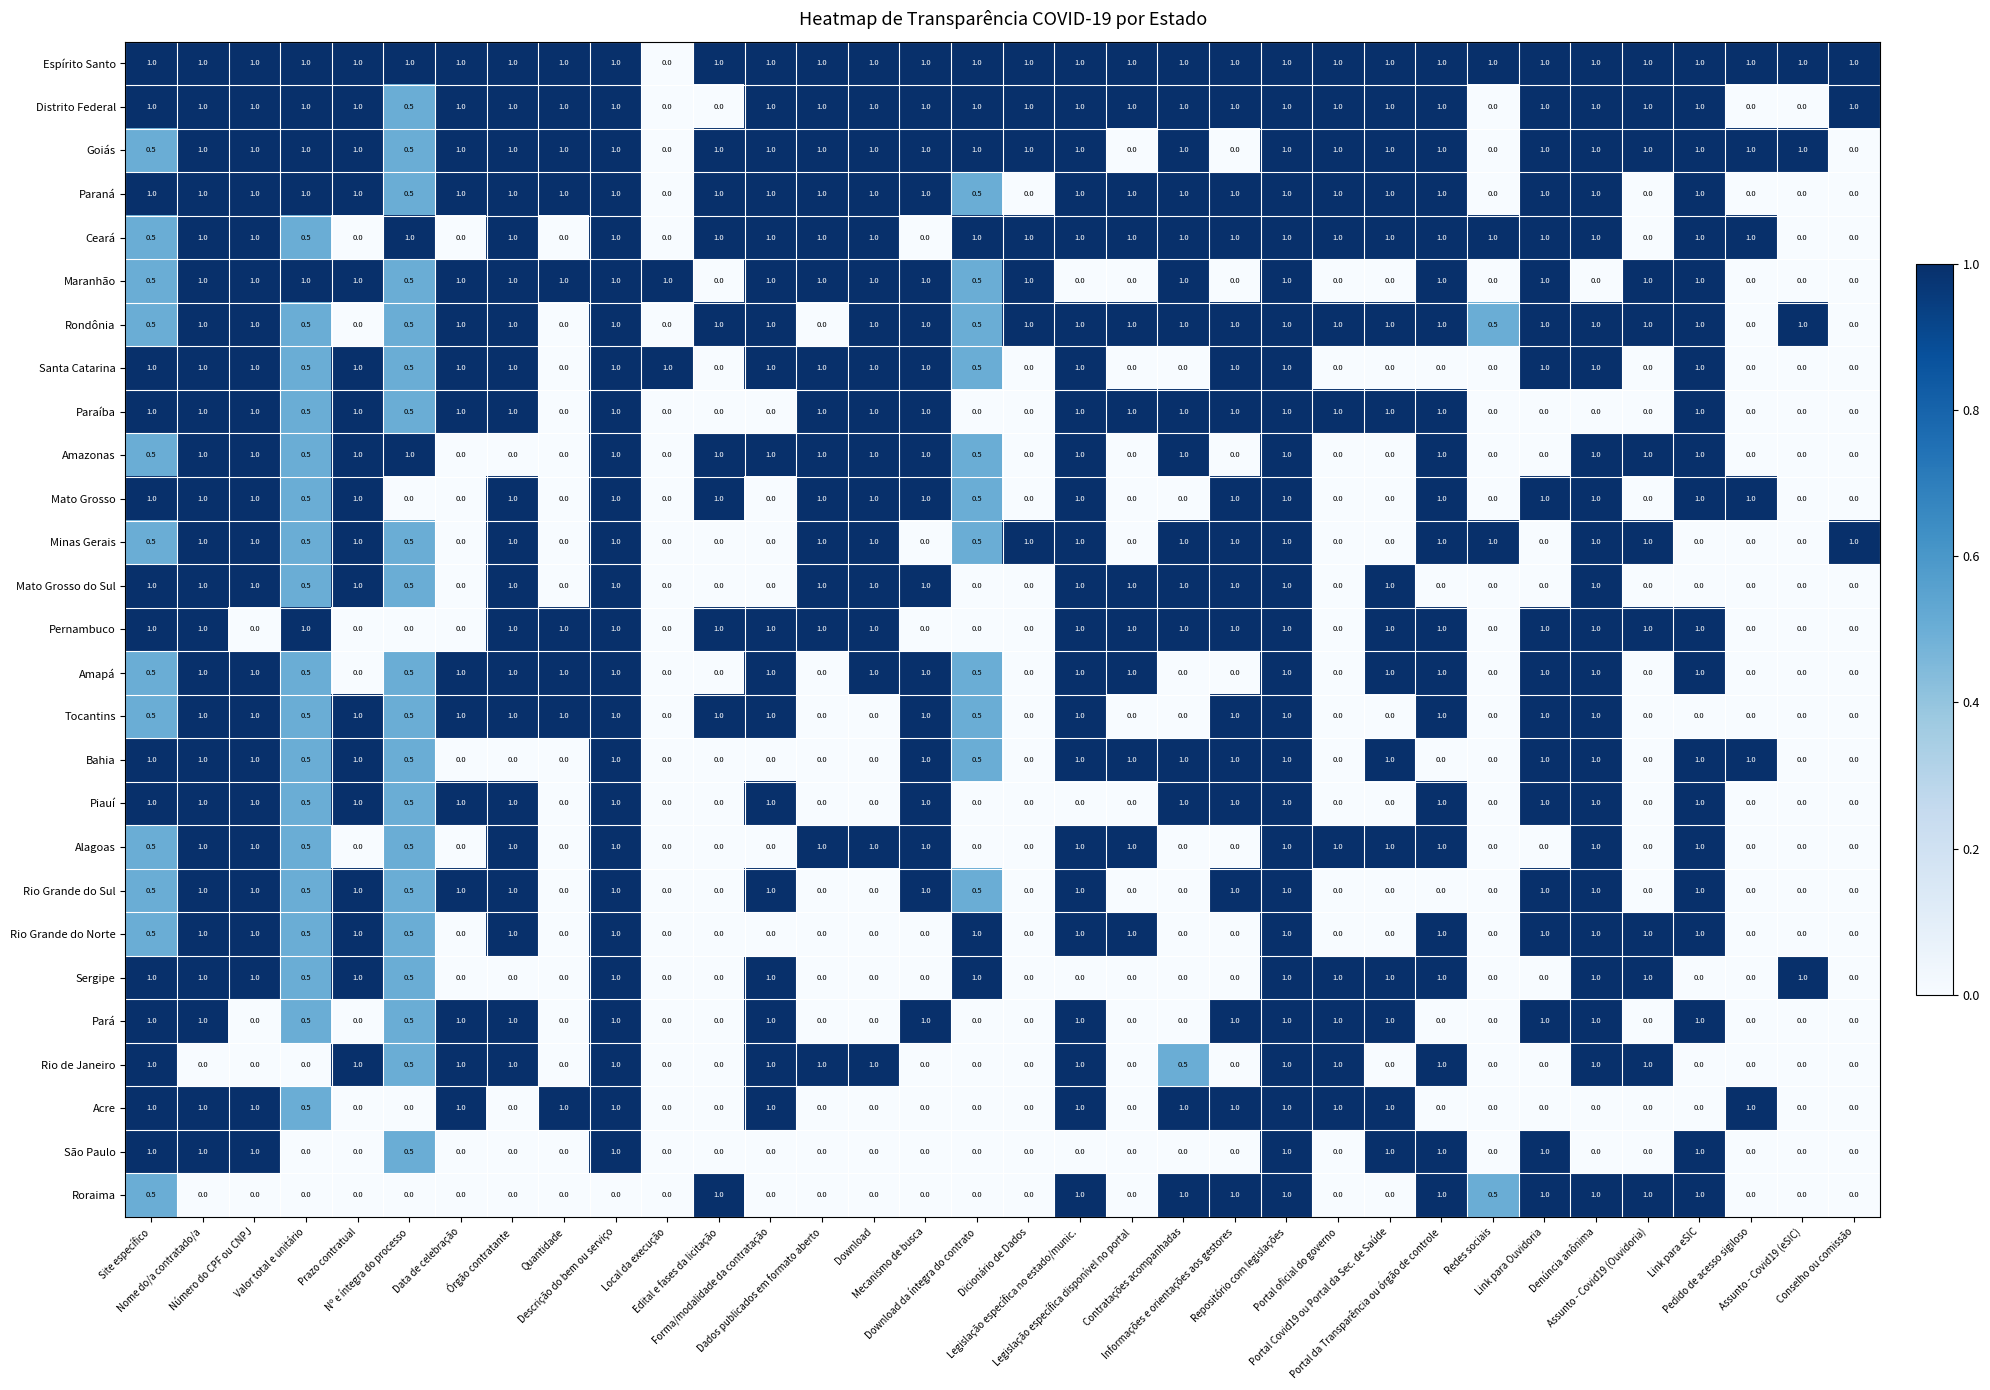

What is the difference between the maximum and minimum values in the Goiás series?

1.0